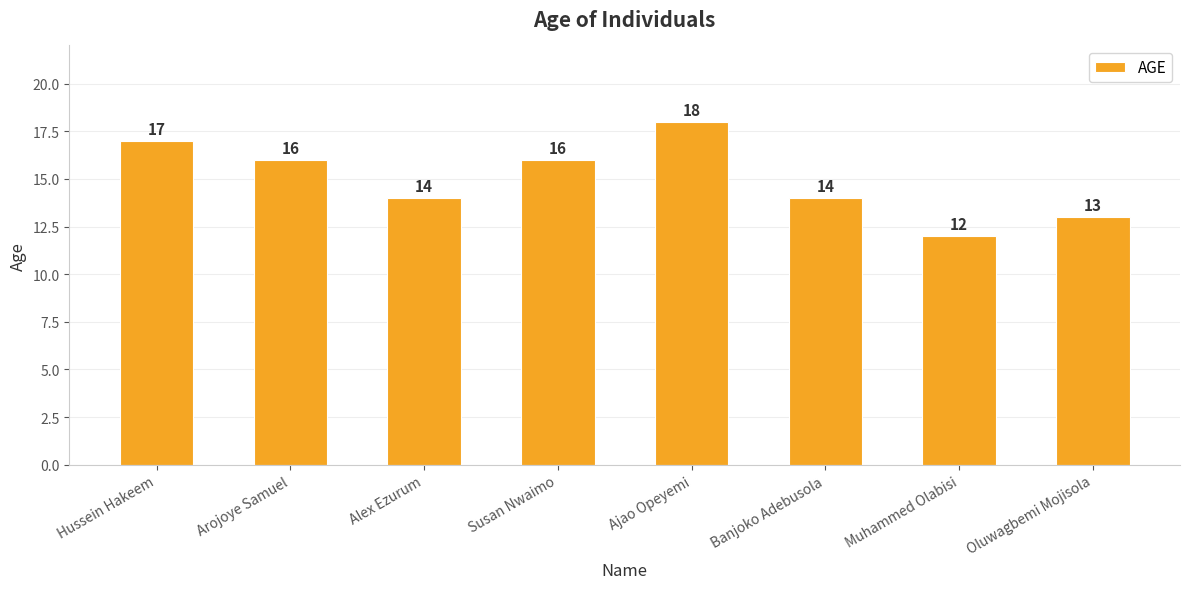

What position from the right is Alex Ezurum?

6